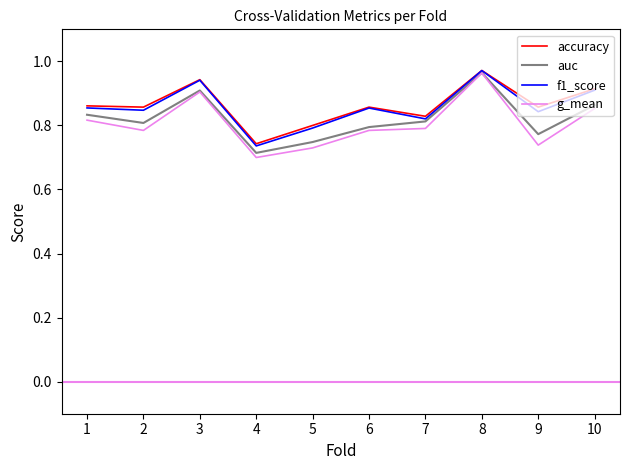

At which category is the sum across all series the highest?

8